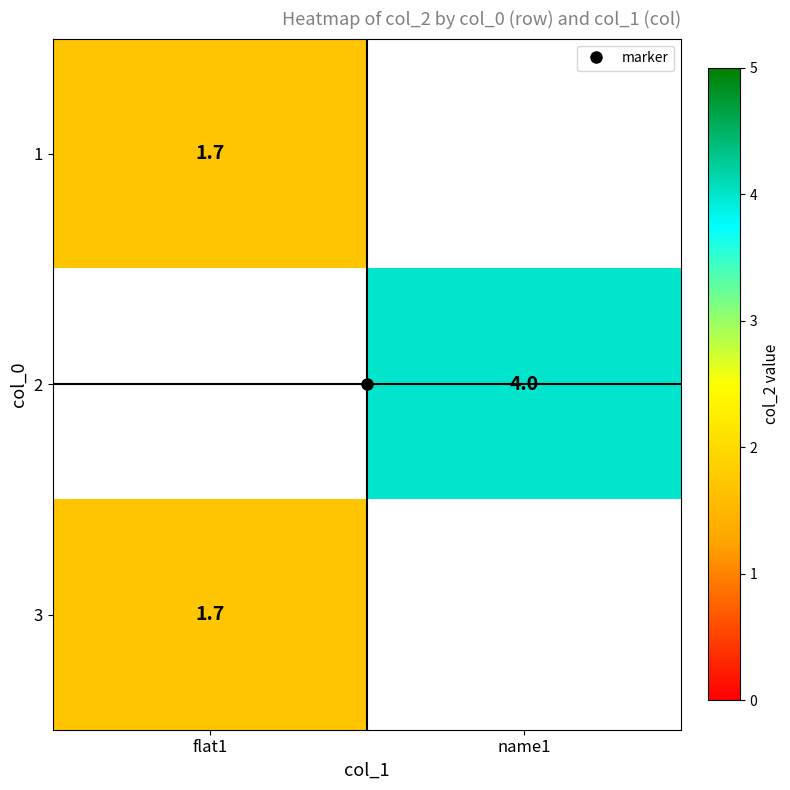

At how many categories does at least one series exceed 3?

1